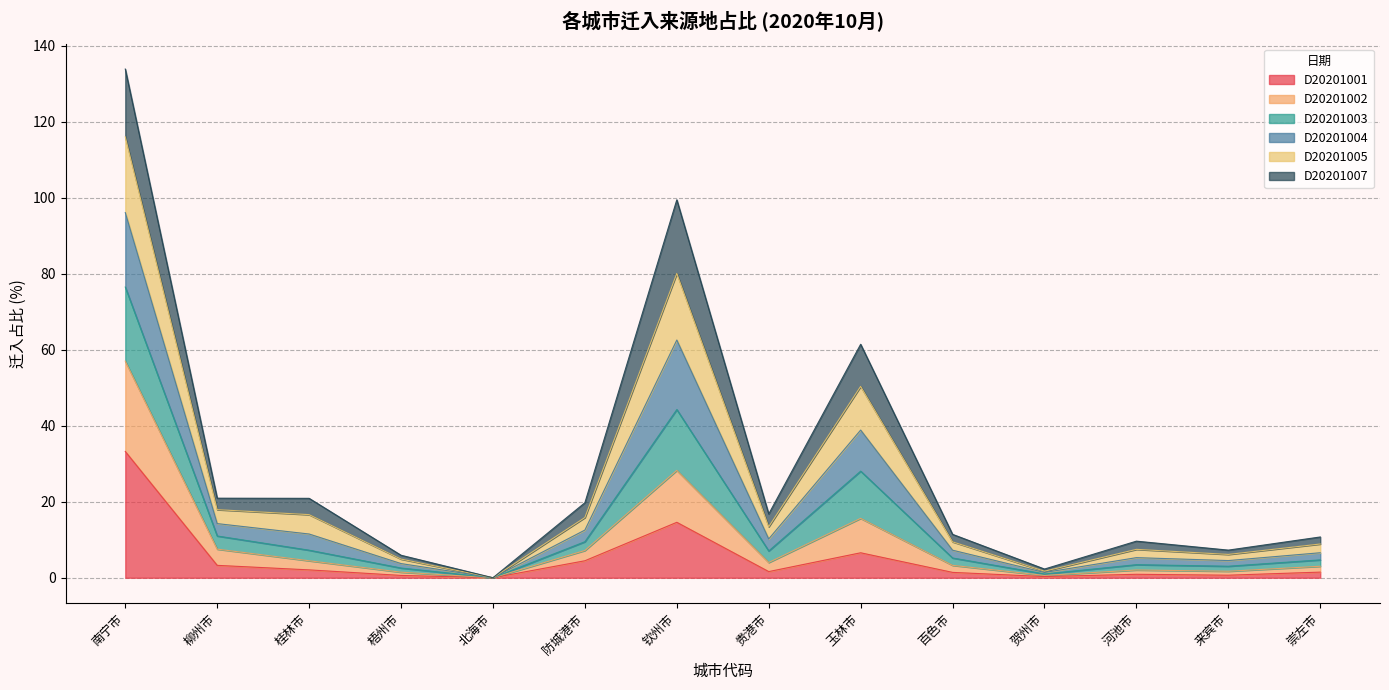

What is the difference between the second highest and second lowest values in the D20201001 series?

14.3